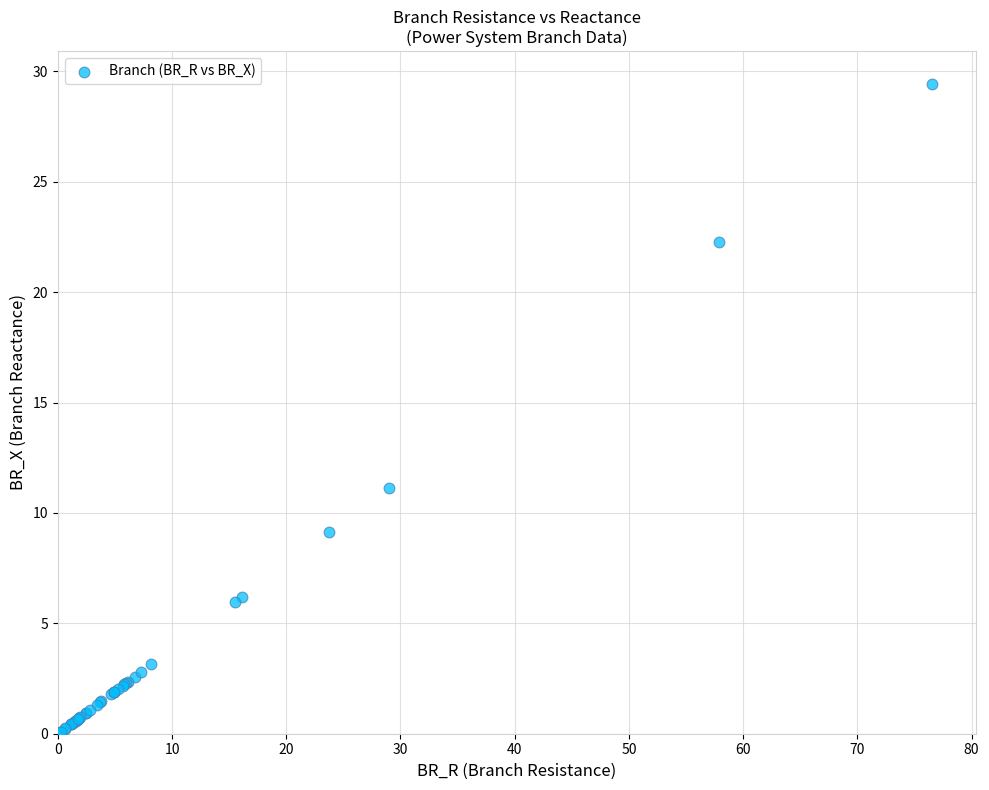

What Y value in the scatter plot is closest to 14?

11.2